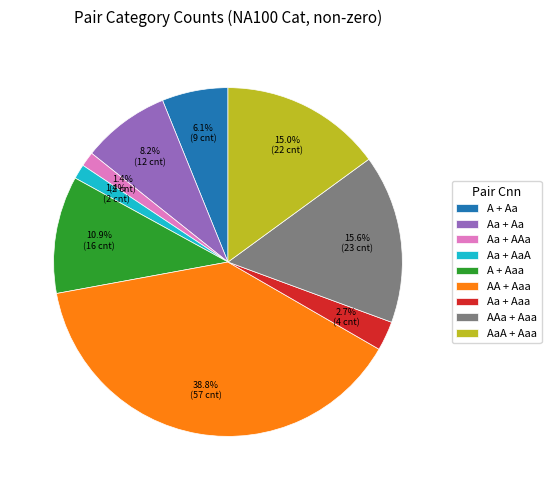

How many slices are in this pie chart?

9